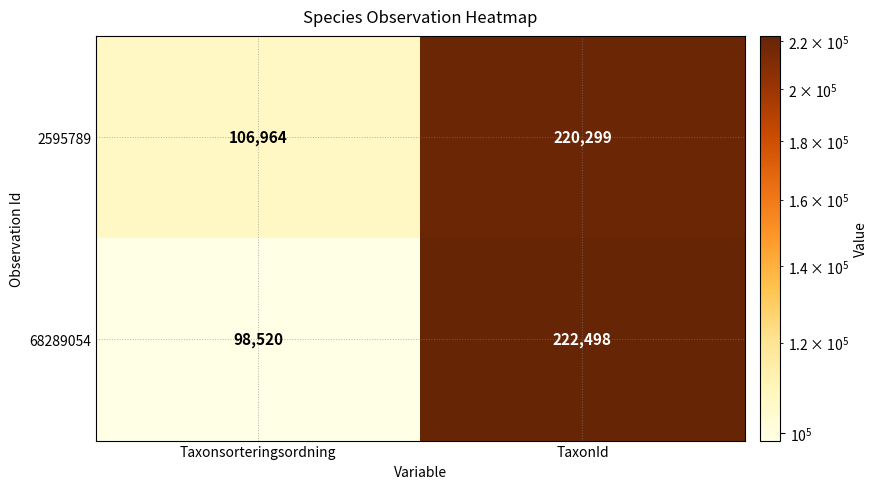

At which label is 68289054 closest to 160509?

Taxonsorteringsordning